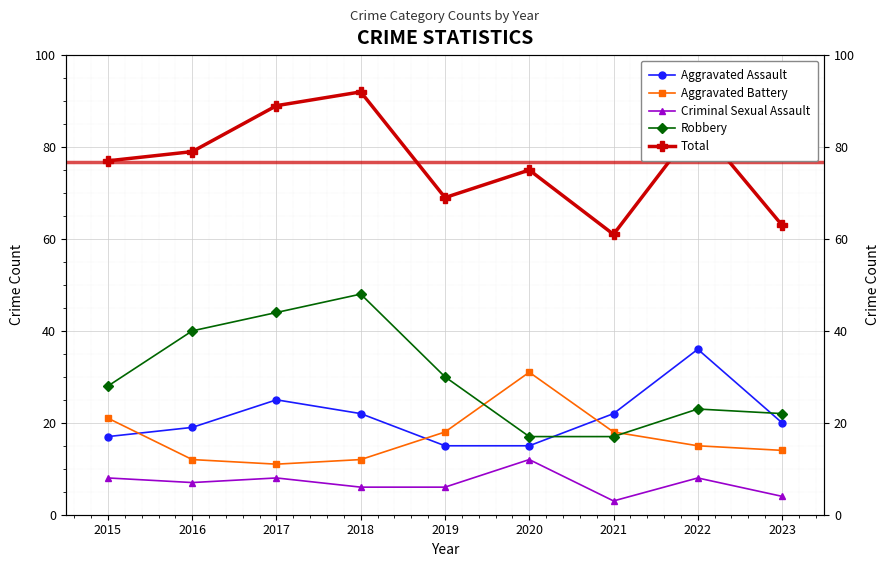

Is the value of Robbery at 2017 greater than the value of Total at 2017?

No